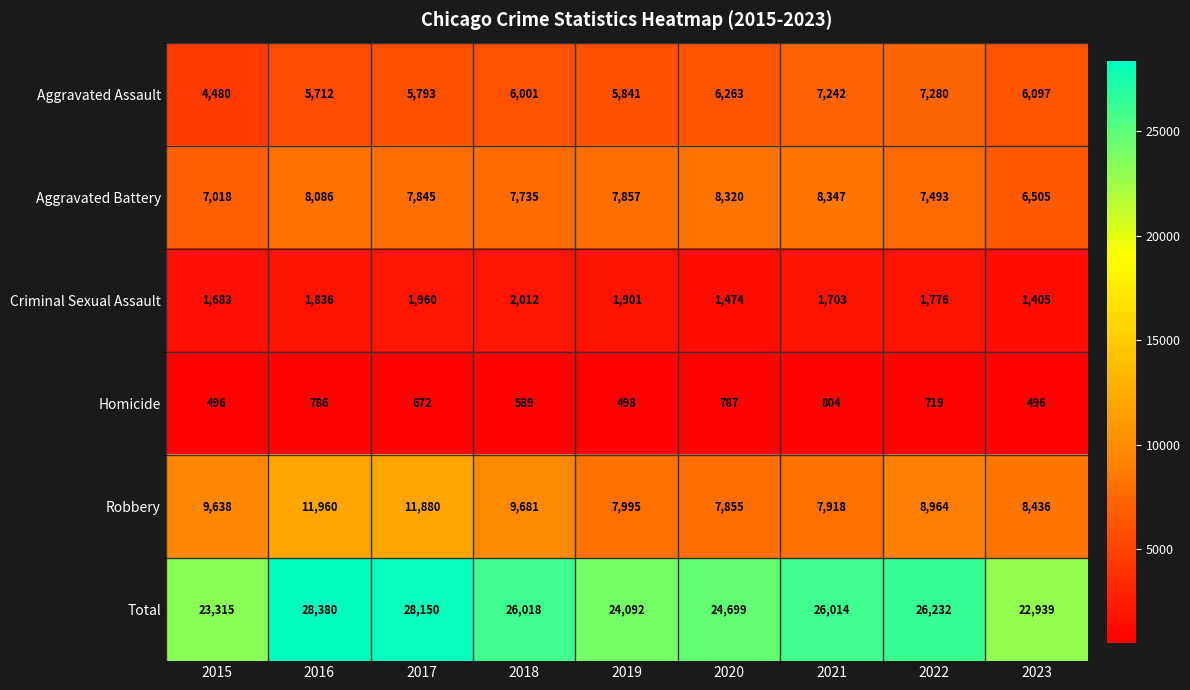

Where is Homicide nearest to the value 650?

2017